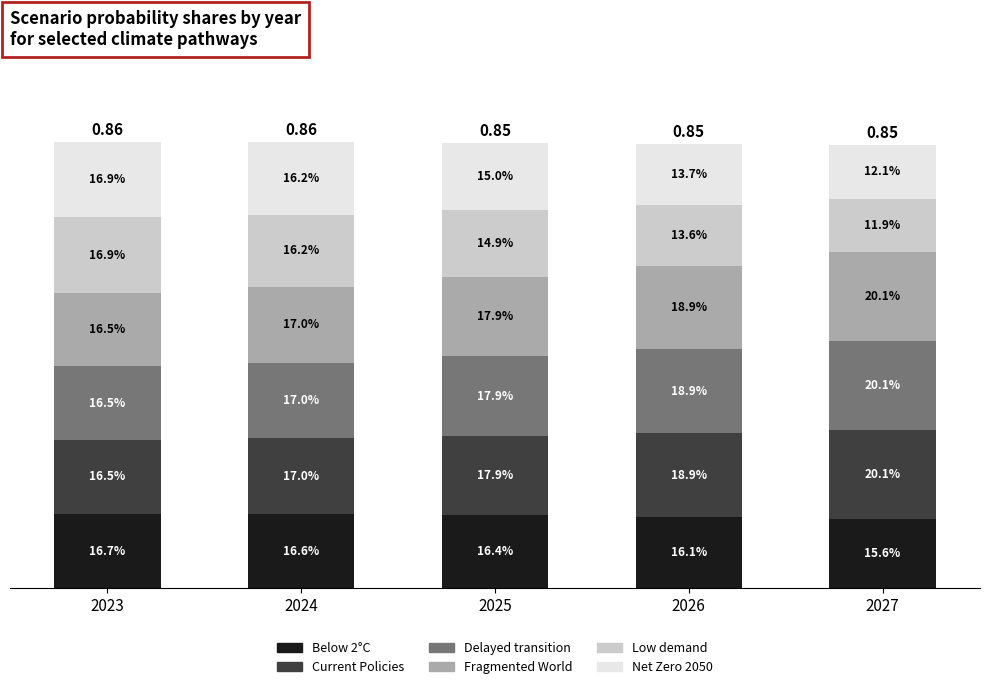

What value does the Fragmented World series have at 2023?

0.1